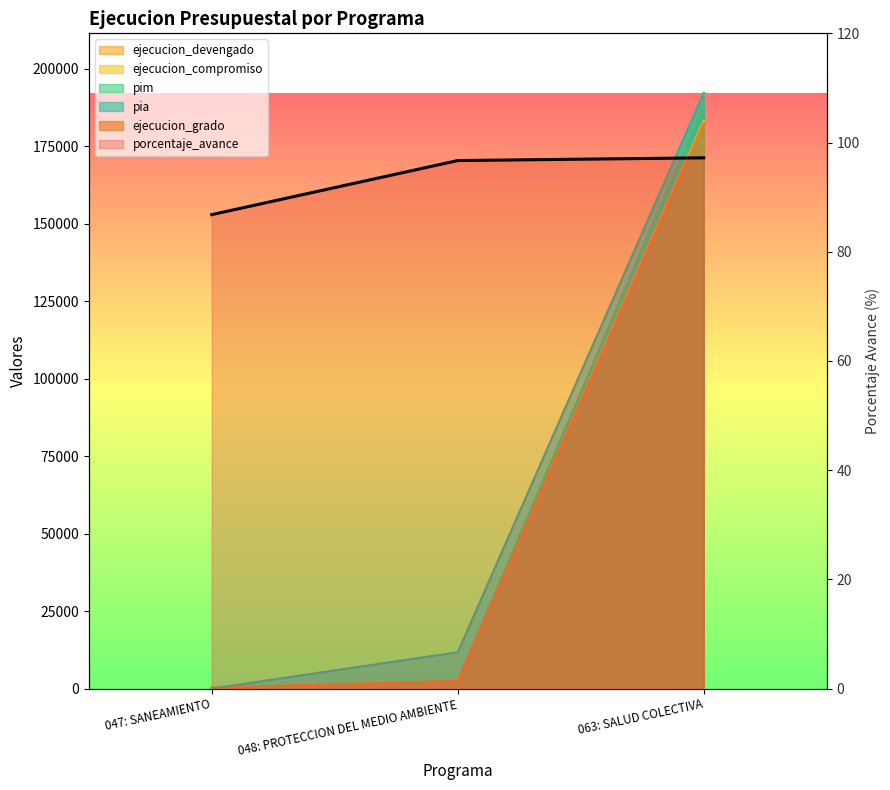

How many data points in ejecucion_grado are less than 2319?

1